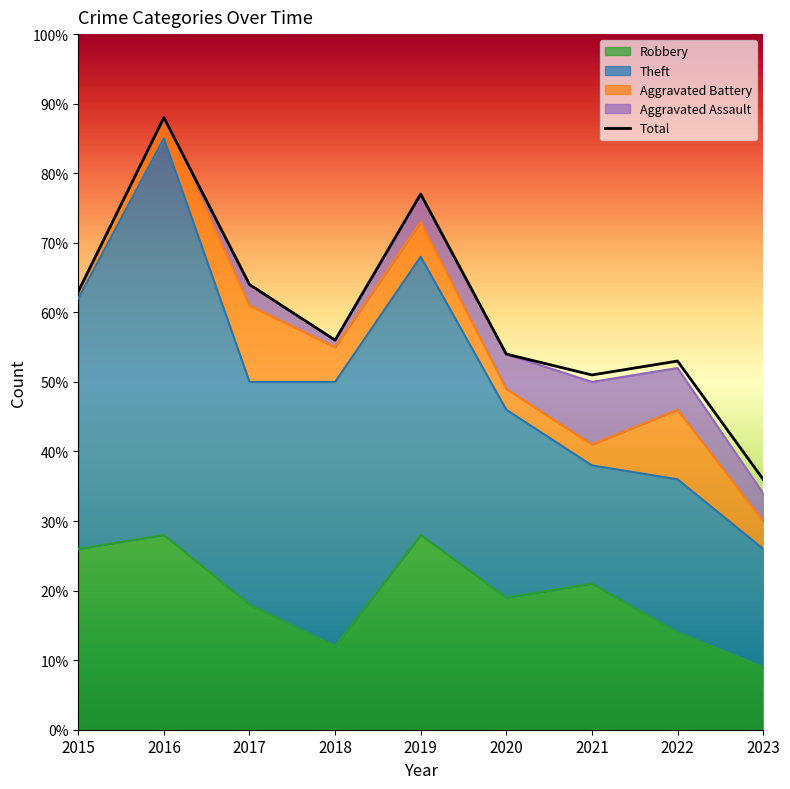

Which label corresponds to the largest value in the chart?

2016